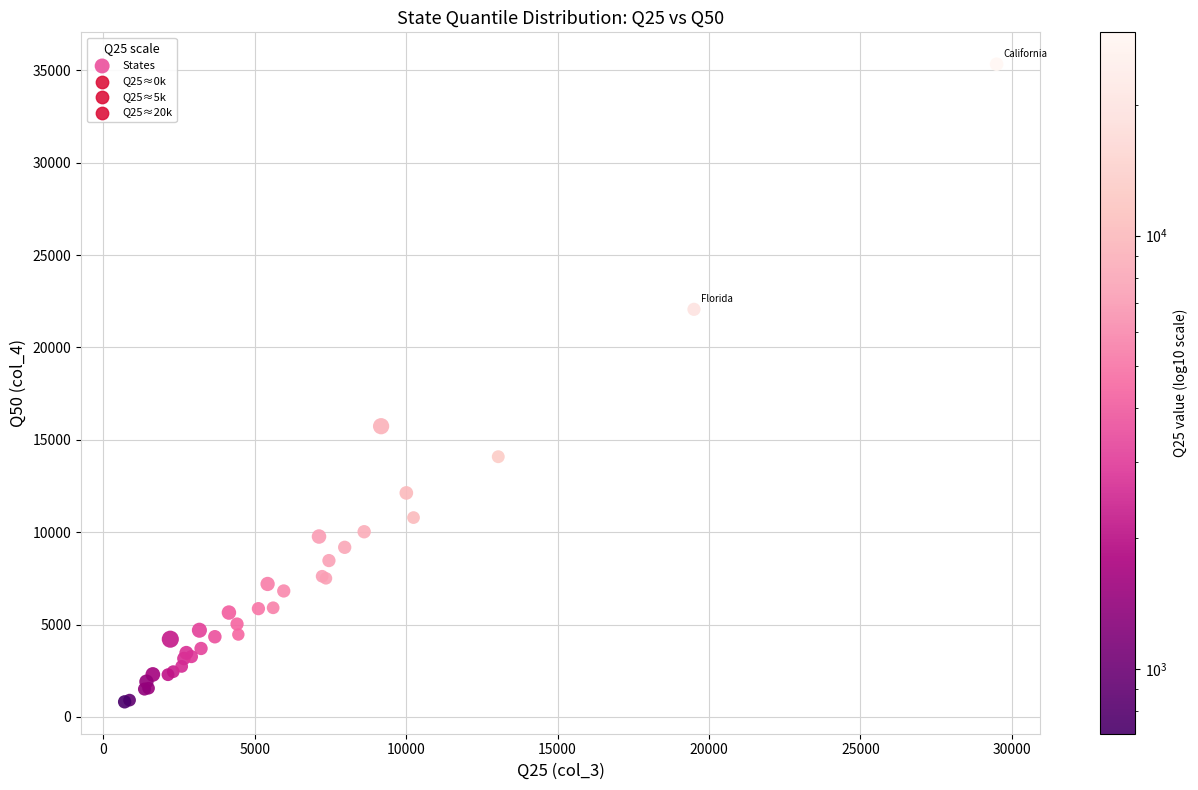

What Y value in the scatter plot is closest to 18075?

15738